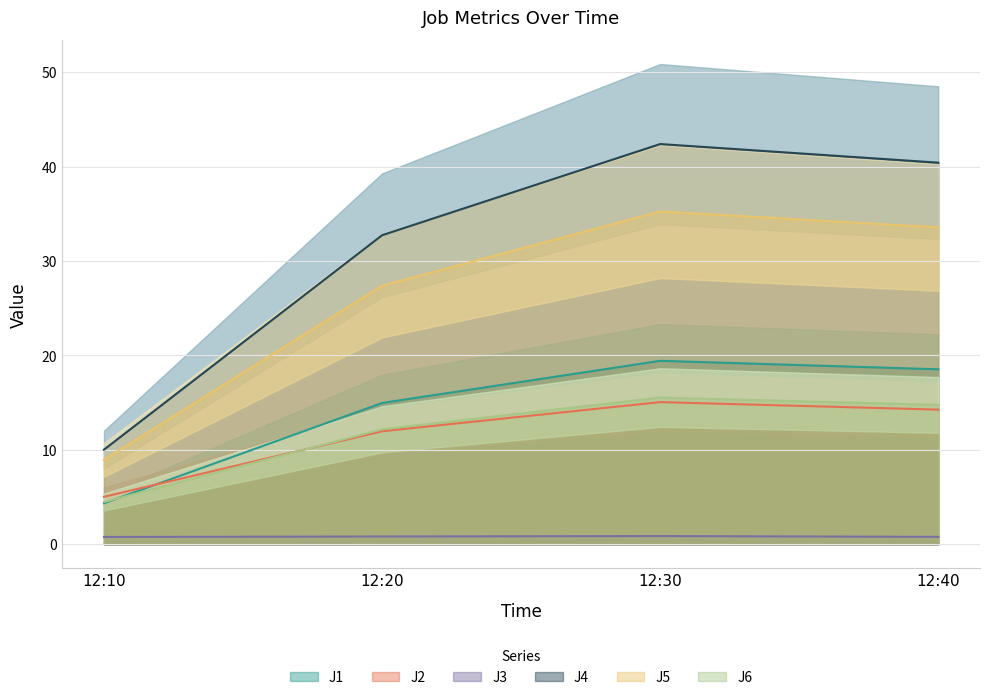

Is it true that J6 equals 26.3 at 12:30?

False